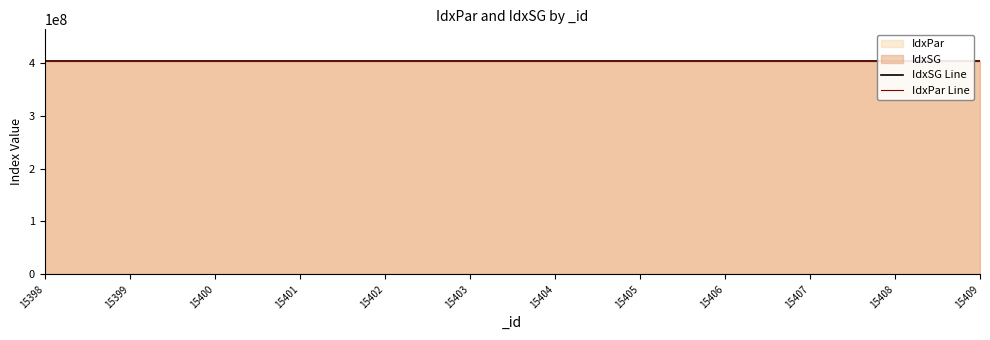

Rank the series by their average value, from highest to lowest.

IdxPar Line, IdxSG Line